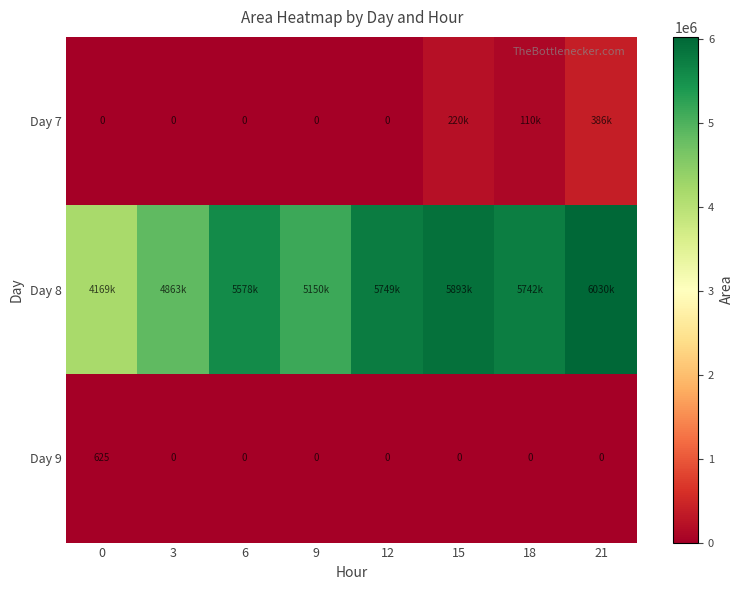

Reading left to right, transcribe all the data shown in this chart.

row_0: 0=0	3=0	6=0	9=0	12=0	15=220625	18=110000	21=386875
row_1: 0=4169375	3=4863750	6=5578750	9=5150000	12=5749375	15=5893750	18=5742500	21=6030000
row_2: 0=625	3=0	6=0	9=0	12=0	15=0	18=0	21=0